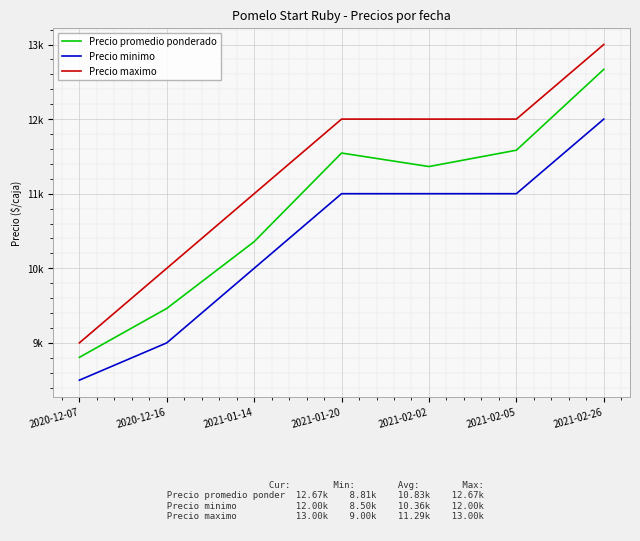

Which series has the largest total across all categories?

Precio maximo